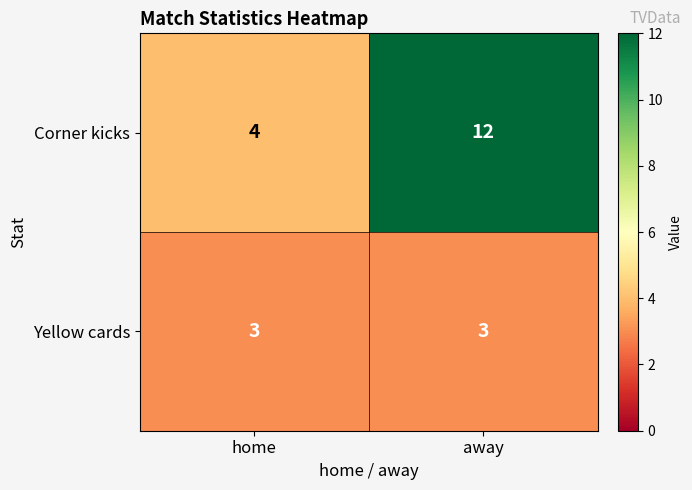

List the series in order of their overall mean, highest first.

Corner kicks, Yellow cards